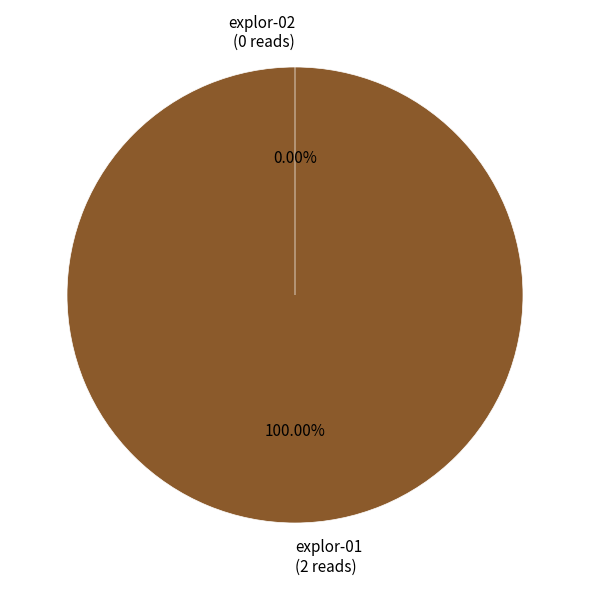

Combined, do explor-01 and explor-02 account for over 50%?

Yes